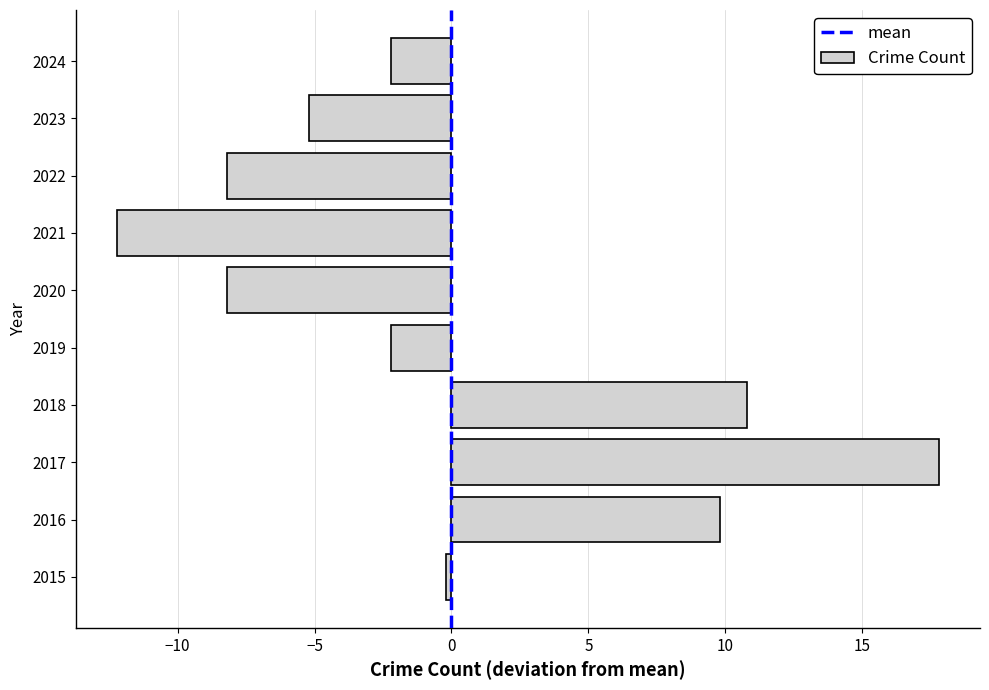

Which category has the lowest value across all series?

2021